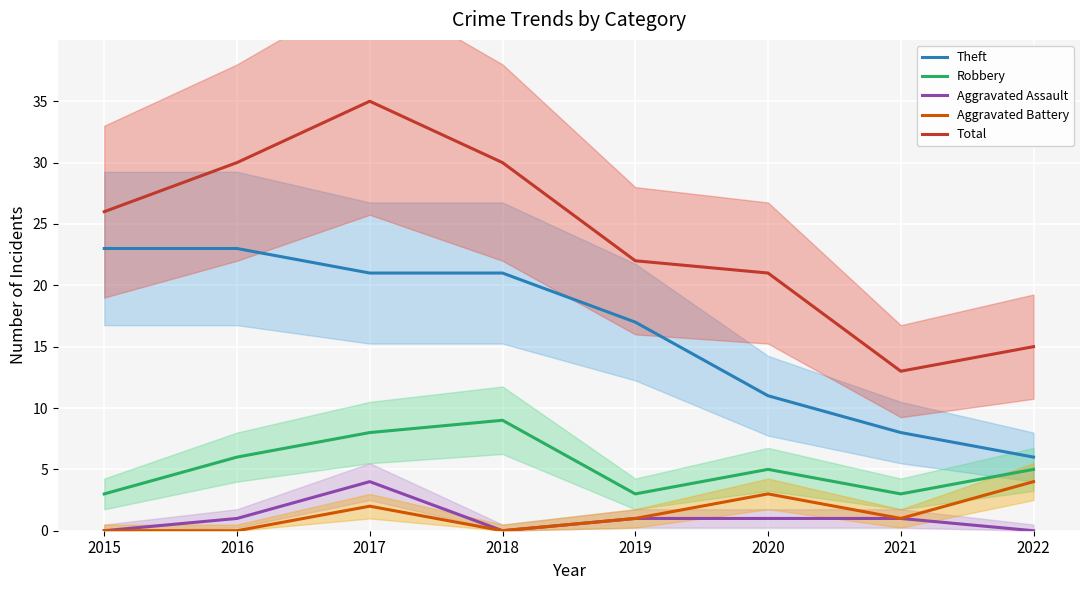

True or false: Robbery and Aggravated Battery intersect in this chart.

False